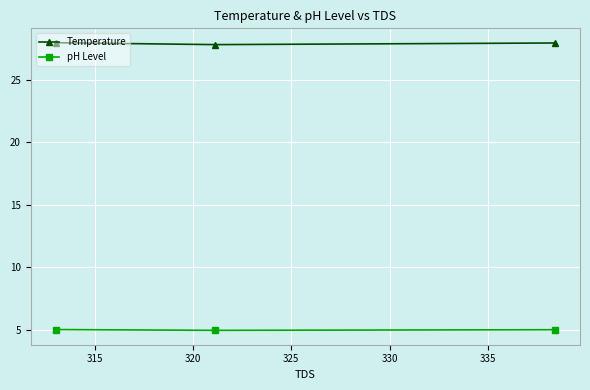

Which series has the largest total across all categories?

Temperature